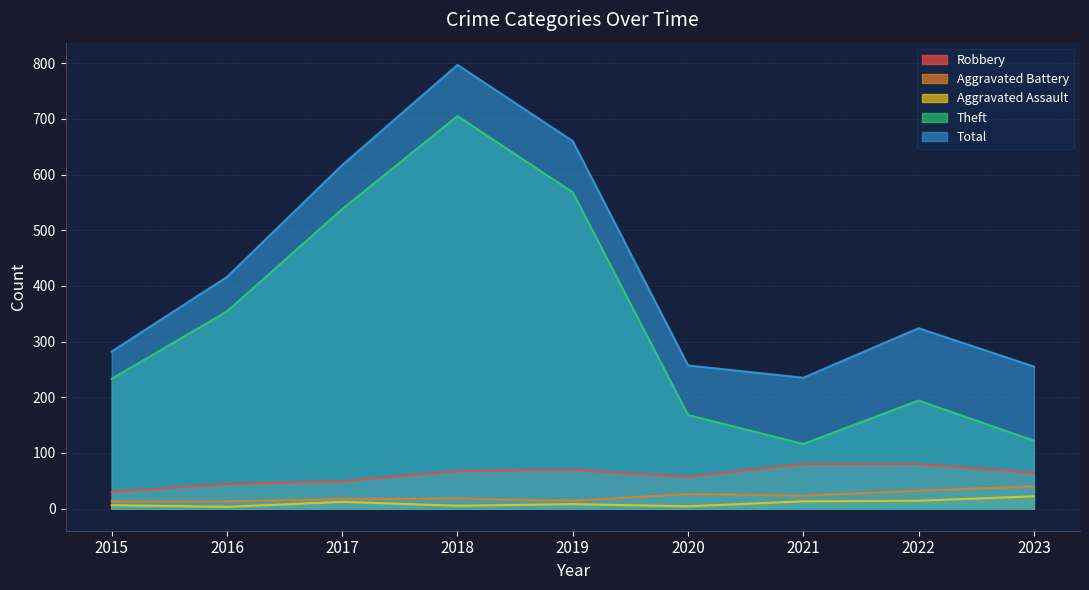

Is it true that Aggravated Assault equals 10 at 2015?

False